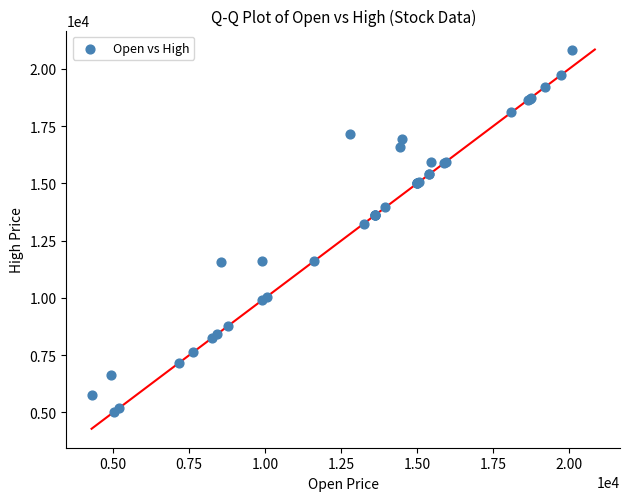

What Y value in the scatter plot is closest to 12935?

13250